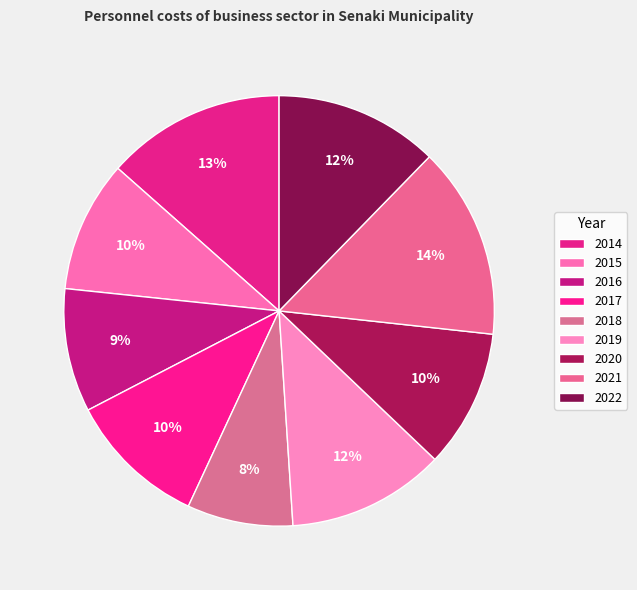

To the nearest percent, what is the average slice percentage?

11%